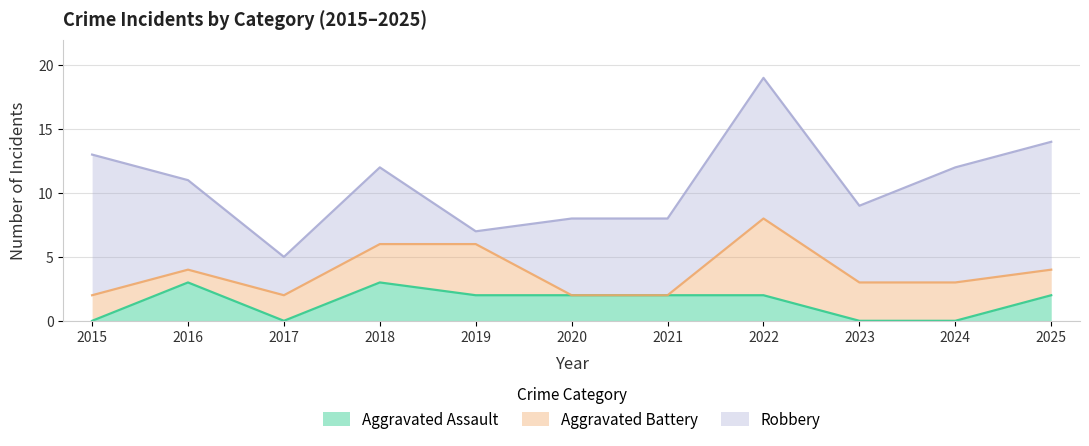

What is the spread (max minus min) of values at 2020?

6